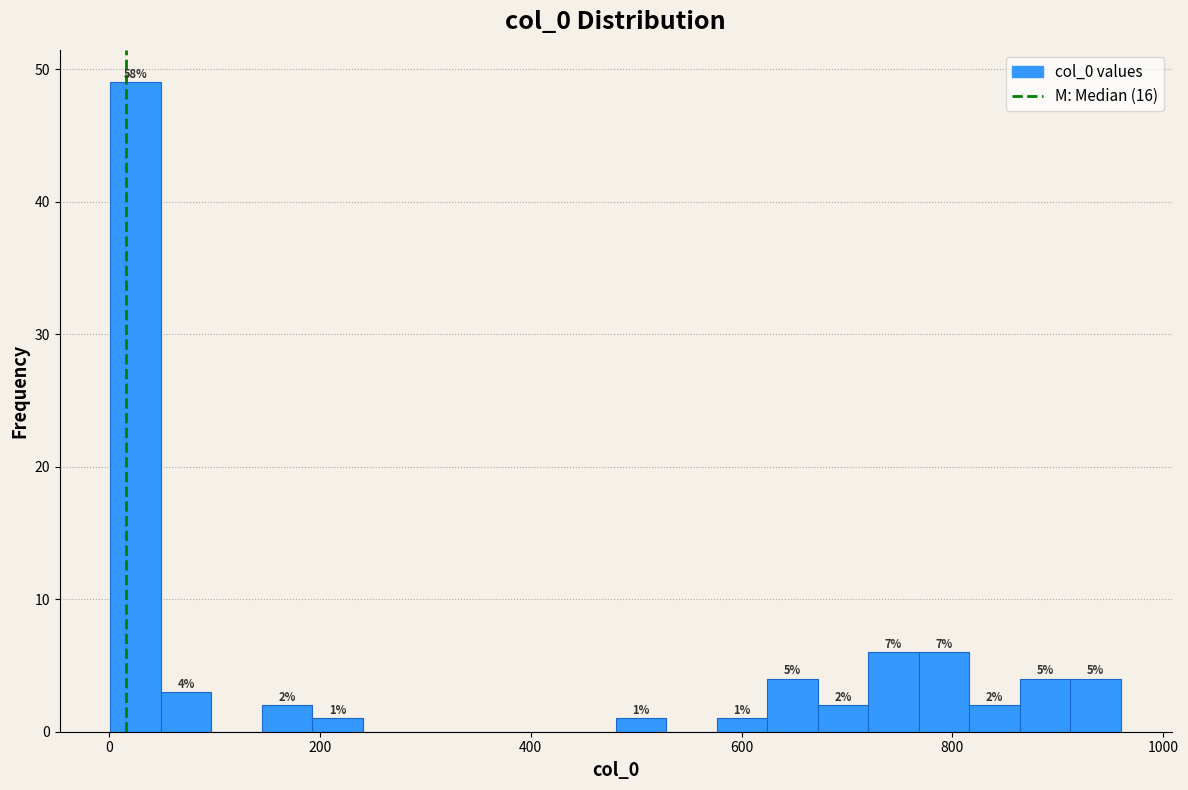

Around what value on the x-axis is the tallest bar? Give the approximate position of its centre, as read against the axis.

20